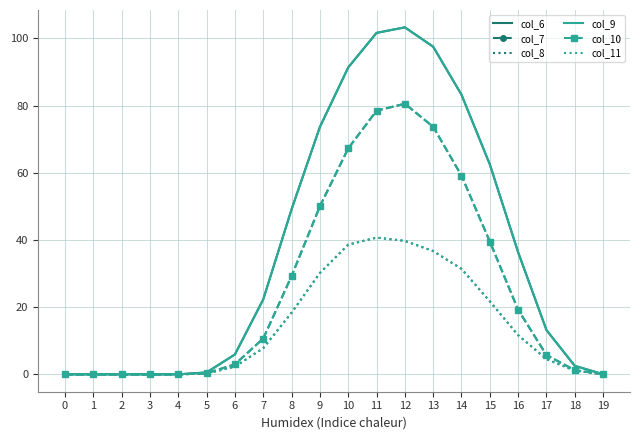

True or false: col_9 and col_6 intersect in this chart.

False